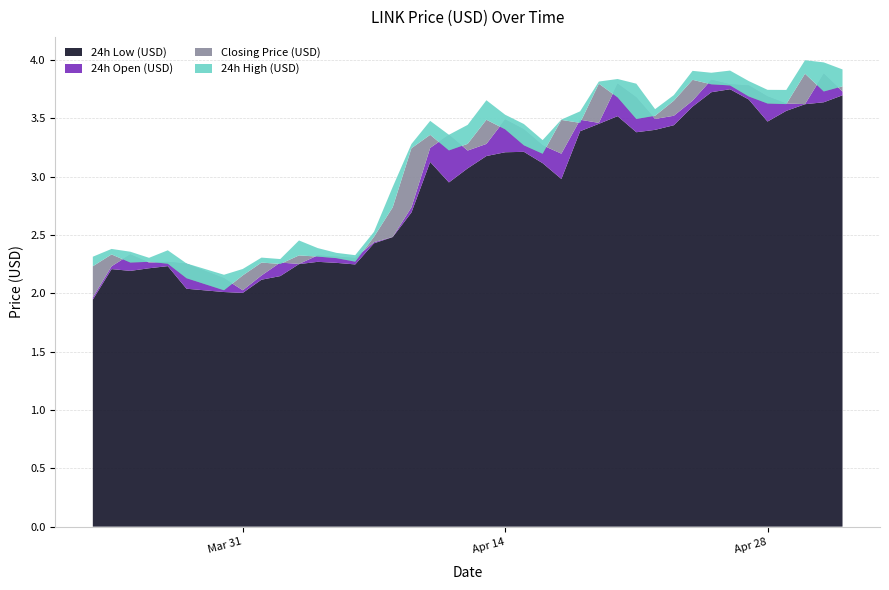

Reading left to right, what are all the values shown in this chart?

Closing Price (USD): 0=2.2	1=2.3	2=2.3	3=2.3	4=2.3	5=2.1	6=2.0	7=2.2	8=2.3	9=2.3	10=2.3	11=2.3	12=2.3	13=2.3	14=2.5	15=2.7	16=3.2	17=3.4	18=3.2	19=3.3	20=3.5	21=3.4	22=3.3	23=3.2	24=3.5	25=3.5	26=3.8	27=3.7	28=3.5	29=3.5	30=3.7	31=3.8	32=3.8	33=3.8	34=3.7	35=3.6	36=3.6	37=3.9	38=3.7	39=3.8
24h Open (USD): 0=2.0	1=2.2	2=2.3	3=2.3	4=2.3	5=2.3	6=2.1	7=2.0	8=2.2	9=2.3	10=2.3	11=2.3	12=2.3	13=2.3	14=2.4	15=2.5	16=2.7	17=3.2	18=3.4	19=3.2	20=3.3	21=3.5	22=3.4	23=3.3	24=3.2	25=3.5	26=3.5	27=3.8	28=3.7	29=3.5	30=3.5	31=3.7	32=3.8	33=3.8	34=3.8	35=3.7	36=3.6	37=3.6	38=3.9	39=3.7
24h High (USD): 0=2.3	1=2.4	2=2.4	3=2.3	4=2.4	5=2.3	6=2.2	7=2.2	8=2.3	9=2.3	10=2.5	11=2.4	12=2.3	13=2.3	14=2.5	15=2.9	16=3.3	17=3.5	18=3.4	19=3.4	20=3.7	21=3.5	22=3.5	23=3.3	24=3.5	25=3.6	26=3.8	27=3.8	28=3.8	29=3.6	30=3.7	31=3.9	32=3.9	33=3.9	34=3.8	35=3.7	36=3.7	37=4.0	38=4.0	39=3.9
24h Low (USD): 0=1.9	1=2.2	2=2.2	3=2.2	4=2.2	5=2.0	6=2.0	7=2.0	8=2.1	9=2.1	10=2.2	11=2.3	12=2.3	13=2.2	14=2.4	15=2.5	16=2.7	17=3.1	18=2.9	19=3.1	20=3.2	21=3.2	22=3.2	23=3.1	24=3.0	25=3.4	26=3.5	27=3.5	28=3.4	29=3.4	30=3.4	31=3.6	32=3.7	33=3.7	34=3.7	35=3.5	36=3.6	37=3.6	38=3.6	39=3.7